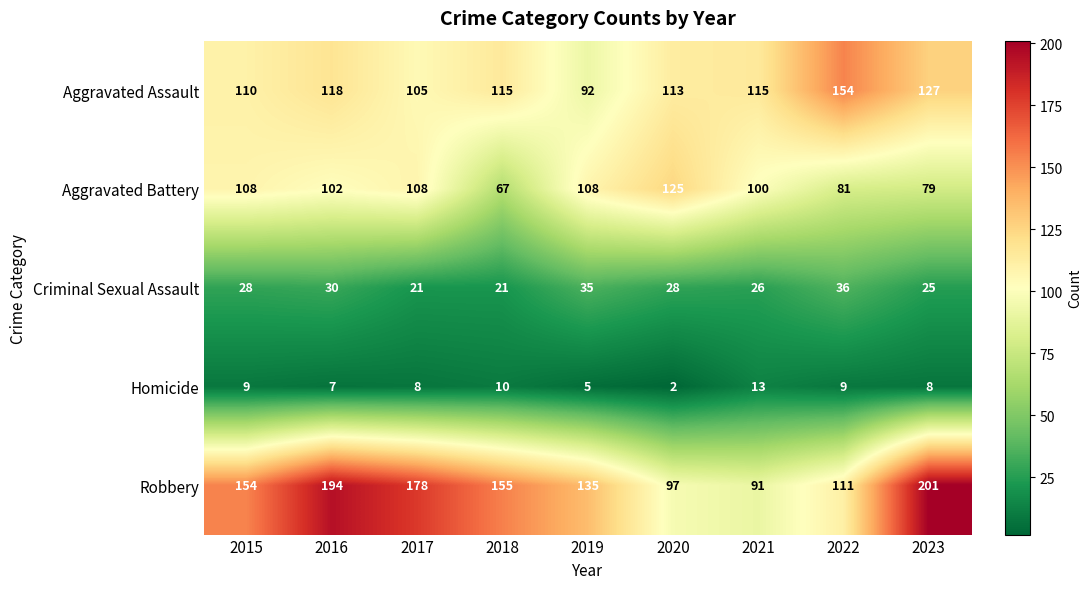

How many distinct data groups are displayed?

5